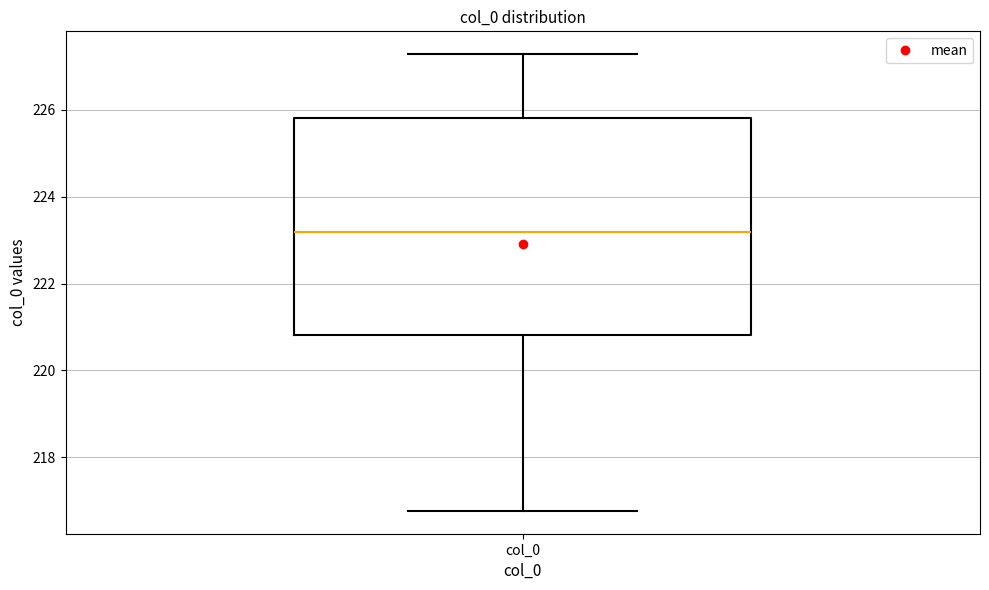

Where does the lower whisker of the box for col_0 end on the y-axis? The values are not printed on the chart, so give them approximately, as read against the axis.

216.8